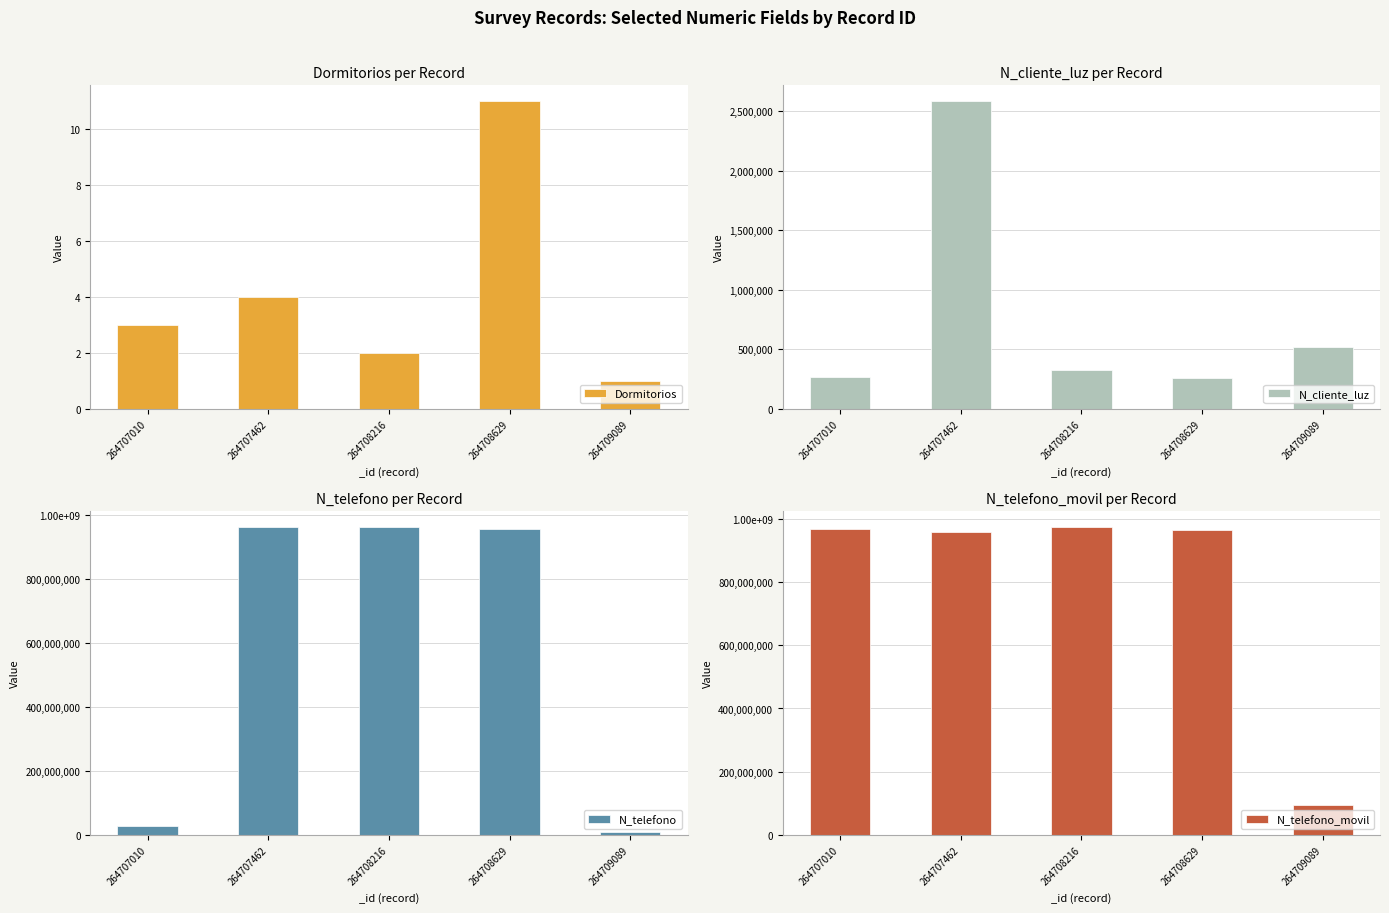

Is the value of N_telefono at 264708216 greater than the value of Dormitorios at 264708629?

Yes